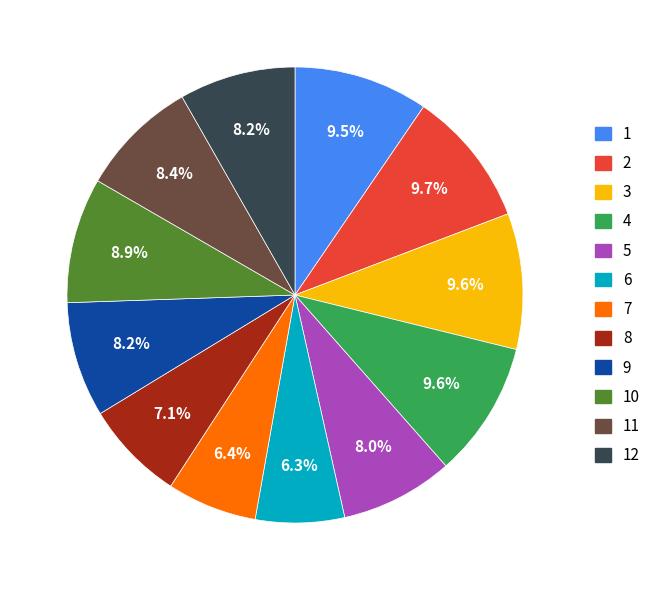

Approximately how many times larger is the value at 5 compared to 2?

0.8